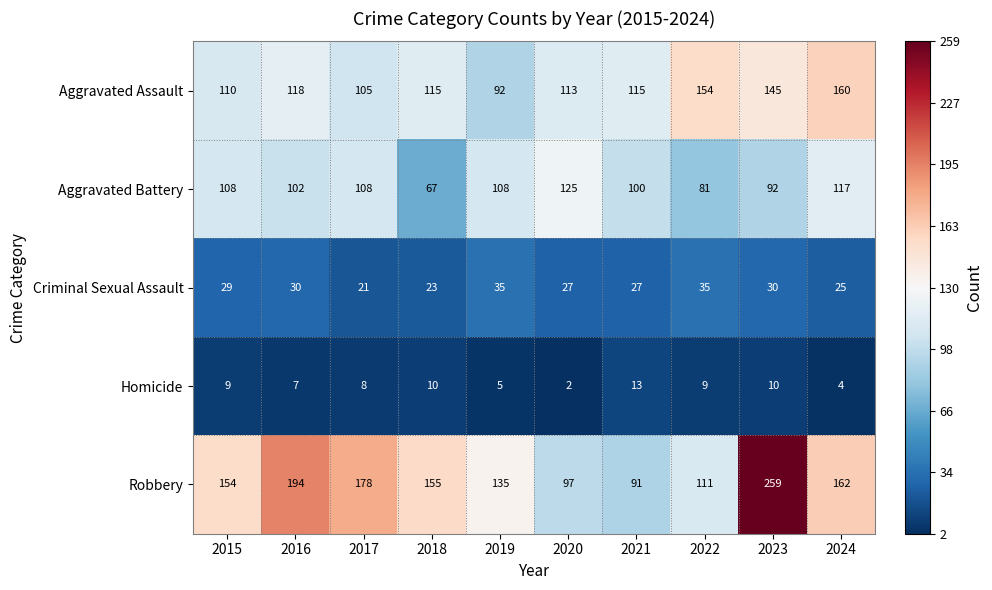

What is the total value across all series at 2019?

375